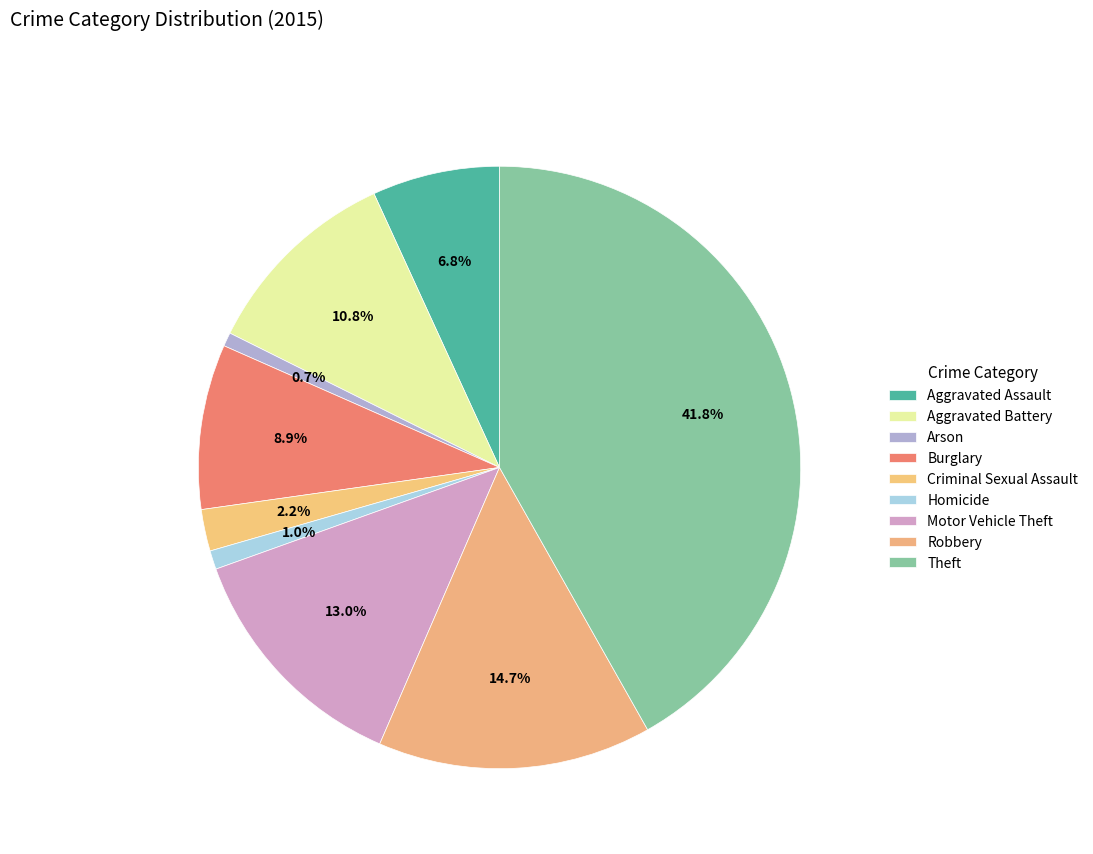

How many slices are in this pie chart?

9